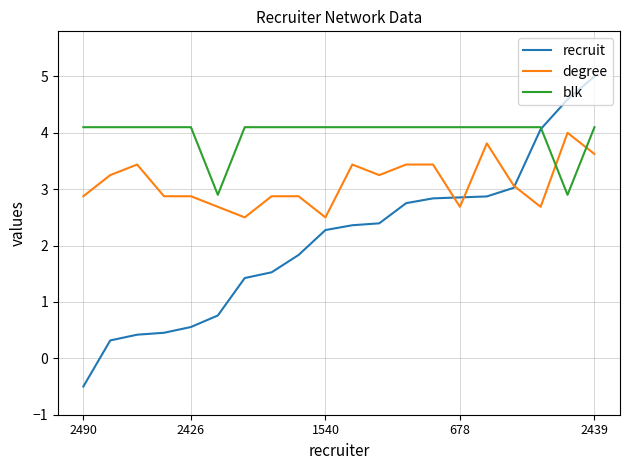

What is the greatest value displayed?

5.0